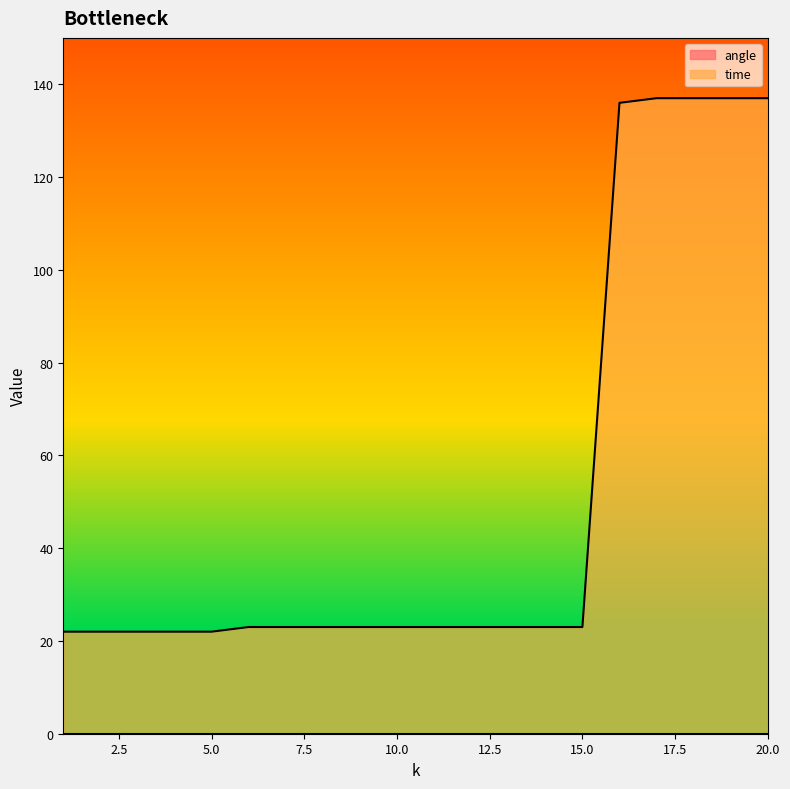

Which category has the lowest value across all series?

1